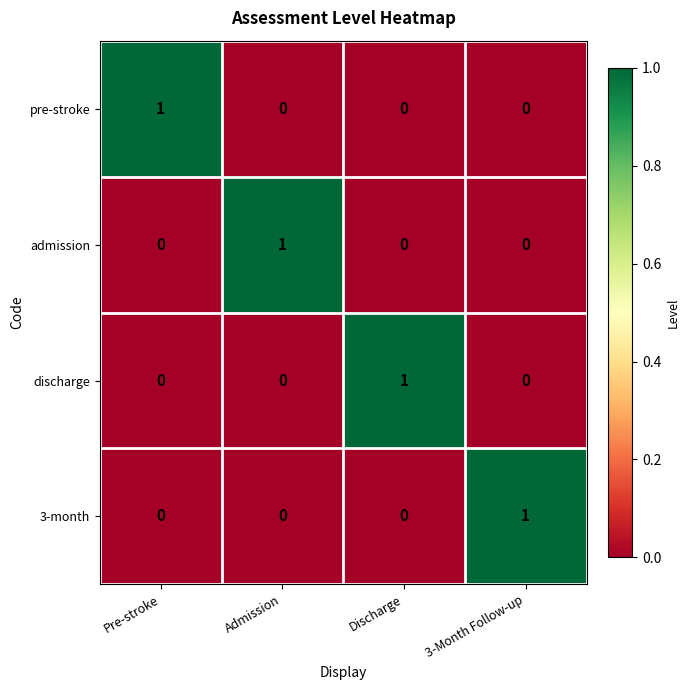

True or false: pre-stroke has a value of 0 at Discharge.

True